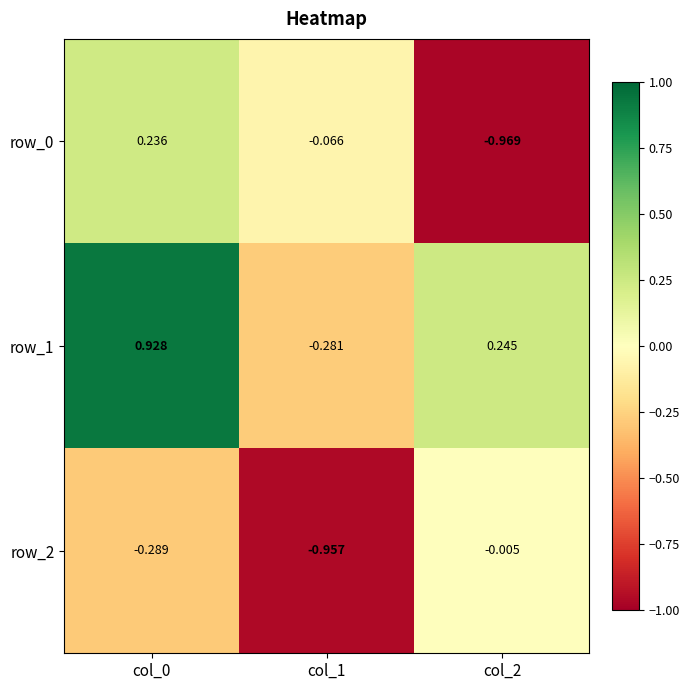

Is the value of row_2 at col_2 greater than the value of row_1 at col_2?

No